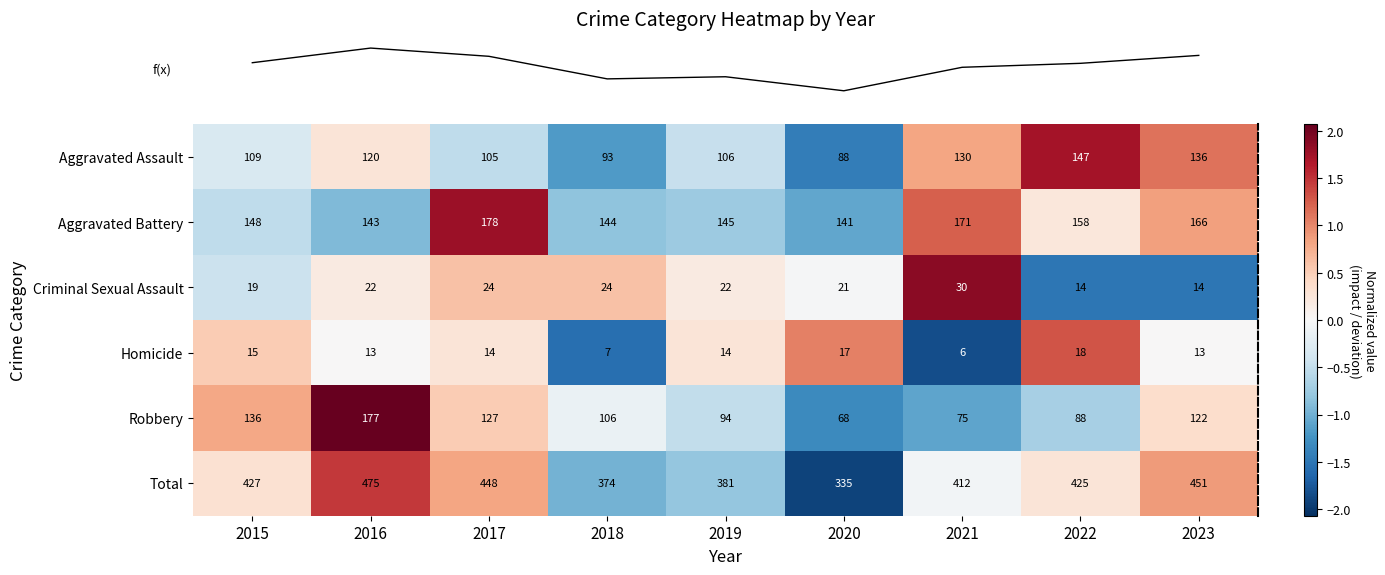

The value of Total at 2020 is 125. True or false?

False